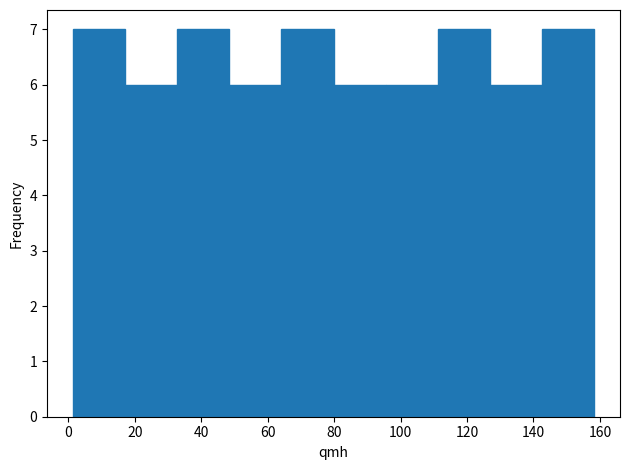

Reading left to right, transcribe this chart: for each bar, give the range it covers on the x-axis and its height. Neither the bar edges nor the heights are printed on the chart, so give them approximately, as read against the axes.

2 to 18: 7
18 to 32: 6
32 to 48: 7
48 to 64: 6
64 to 80: 7
80 to 96: 6
96 to 112: 6
112 to 126: 7
126 to 142: 6
142 to 158: 7